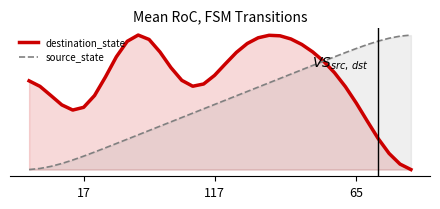

How many data points does each series have?

36